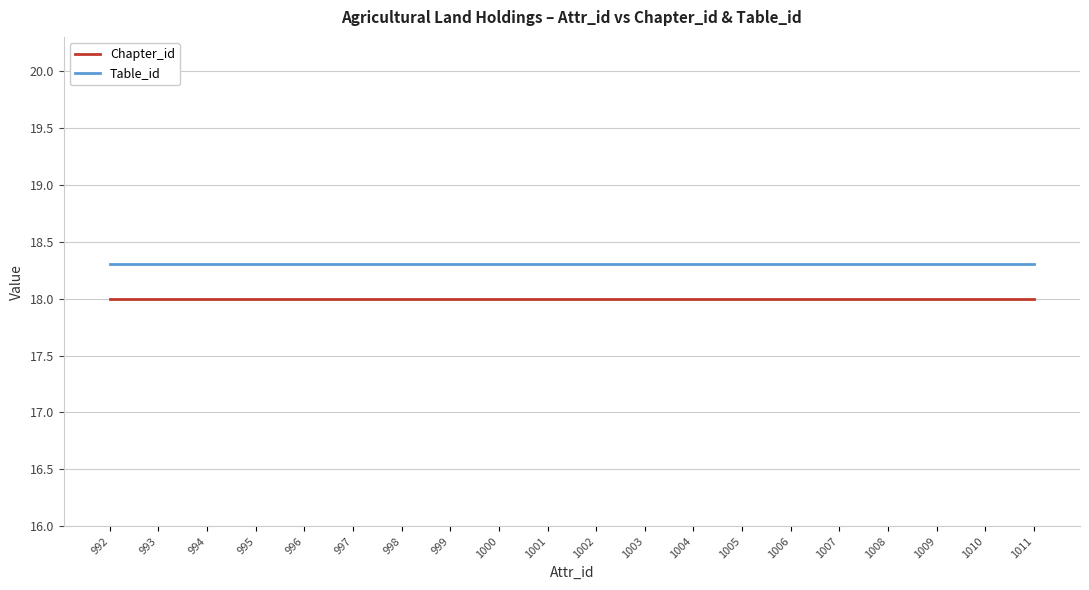

Reading left to right, extract all data points from this chart.

Chapter_id: 992=18.0	993=18.0	994=18.0	995=18.0	996=18.0	997=18.0	998=18.0	999=18.0	1000=18.0	1001=18.0	1002=18.0	1003=18.0	1004=18.0	1005=18.0	1006=18.0	1007=18.0	1008=18.0	1009=18.0	1010=18.0	1011=18.0
Table_id: 992=18.3	993=18.3	994=18.3	995=18.3	996=18.3	997=18.3	998=18.3	999=18.3	1000=18.3	1001=18.3	1002=18.3	1003=18.3	1004=18.3	1005=18.3	1006=18.3	1007=18.3	1008=18.3	1009=18.3	1010=18.3	1011=18.3